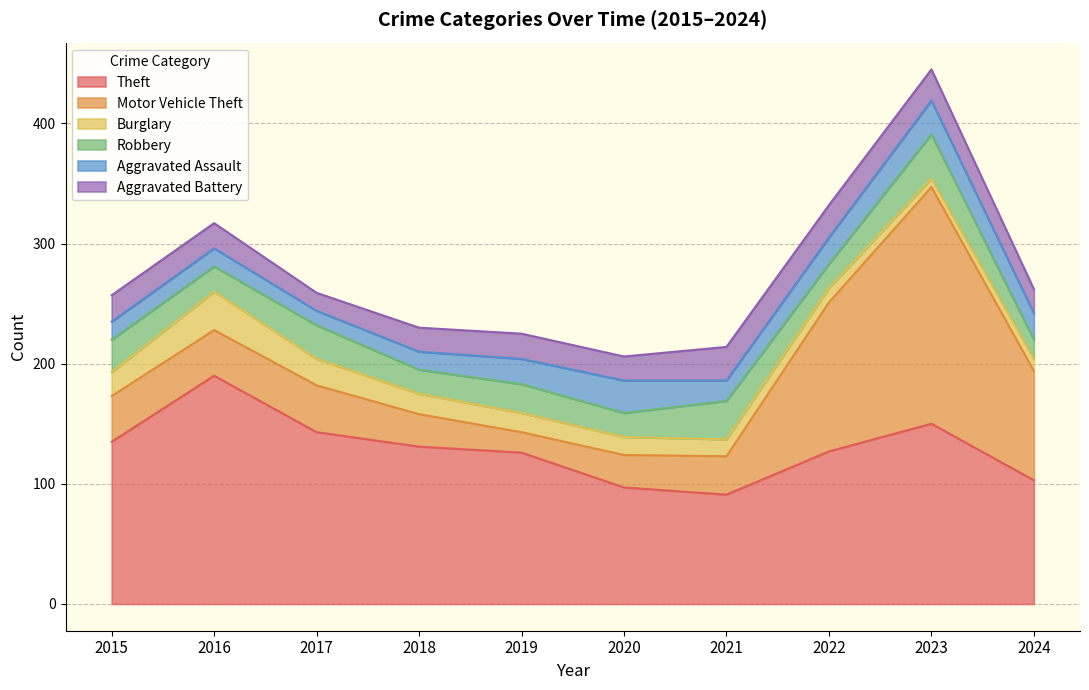

List the labels in order of Aggravated Battery value, largest first.

2021, 2022, 2023, 2015, 2016, 2019, 2018, 2020, 2024, 2017